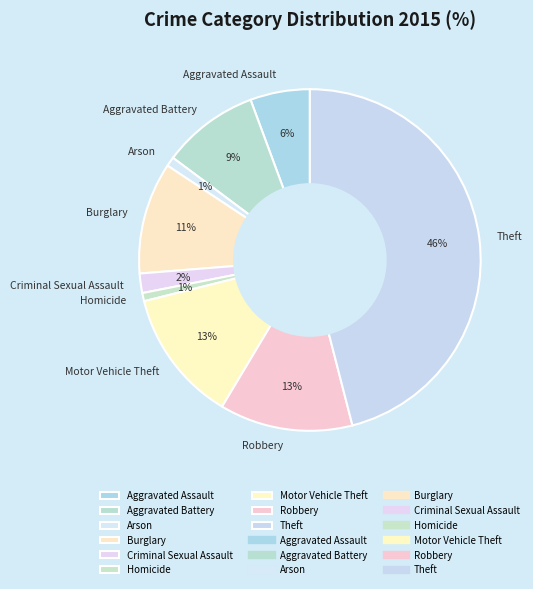

The Aggravated Battery slice represents 1% of the pie. True or false?

False